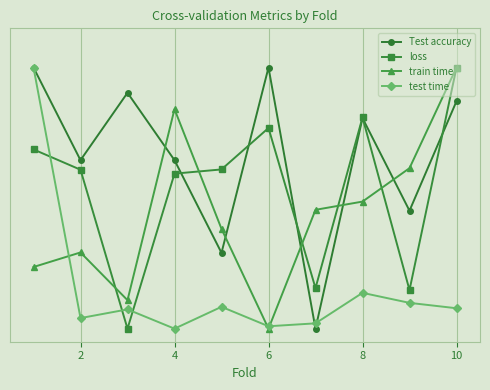

Is this an area chart (filled region under the line)?

No